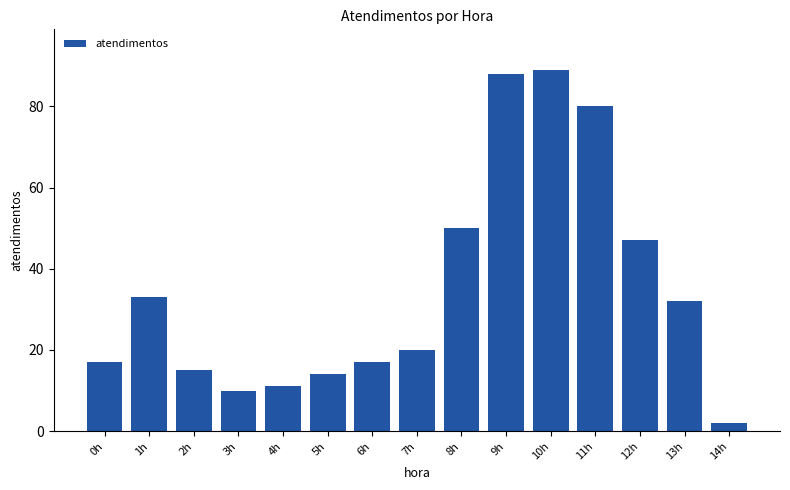

Reading right to left, transcribe all the data shown in this chart.

14h=2	13h=32	12h=47	11h=80	10h=89	9h=88	8h=50	7h=20	6h=17	5h=14	4h=11	3h=10	2h=15	1h=33	0h=17